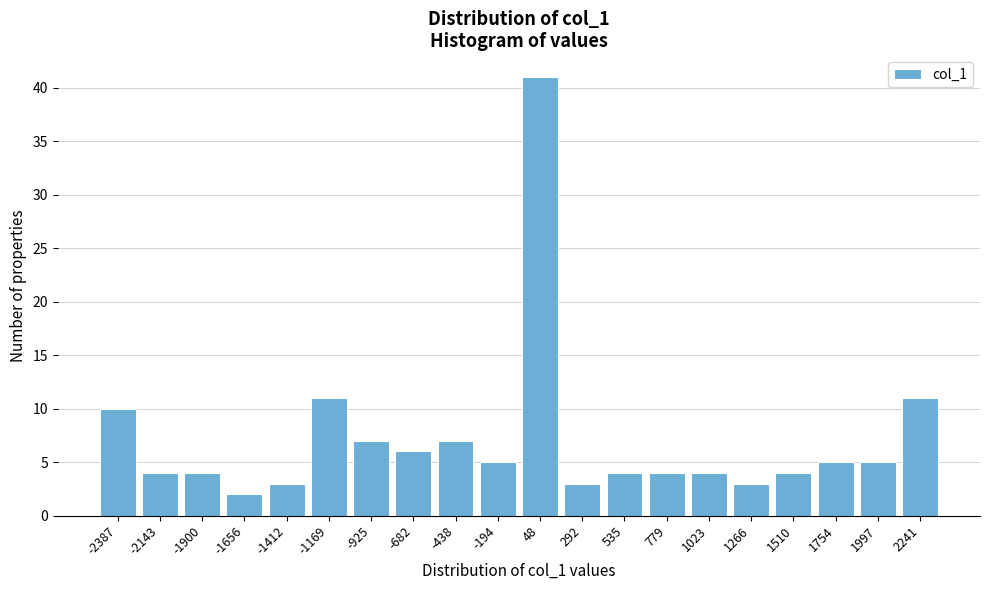

Reading left to right, list all the values displayed in this chart.

-2387=10	-2143=4	-1900=4	-1656=2	-1412=3	-1169=11	-925=7	-682=6	-438=7	-194=5	48=41	292=3	535=4	779=4	1023=4	1266=3	1510=4	1754=5	1997=5	2241=11